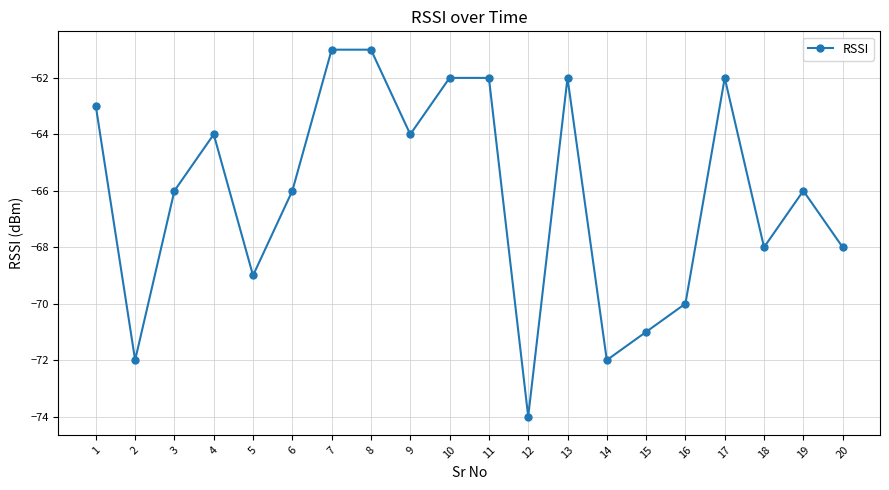

What is the value of the 17th point from the left?

-62